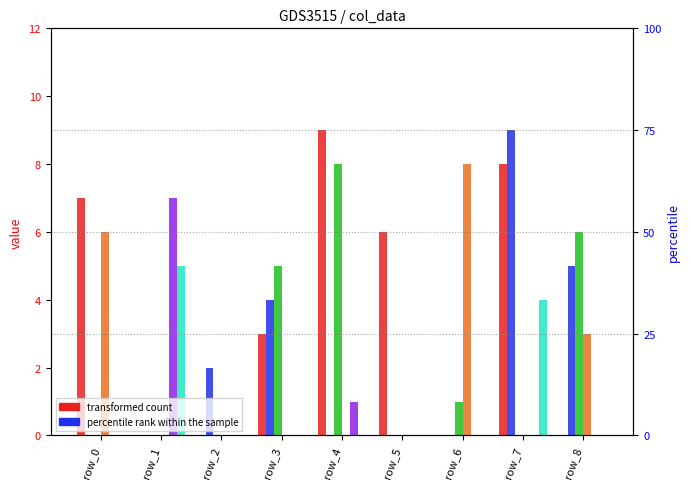

Reading left to right, what are all the values shown in this chart?

col_4: row_0=7	row_1=0	row_2=0	row_3=3	row_4=9	row_5=6	row_6=0	row_7=8	row_8=0
col_5: row_0=0	row_1=0	row_2=2	row_3=4	row_4=0	row_5=0	row_6=0	row_7=9	row_8=5
col_7: row_0=0	row_1=0	row_2=0	row_3=5	row_4=8	row_5=0	row_6=1	row_7=0	row_8=6
col_8: row_0=6	row_1=0	row_2=0	row_3=0	row_4=0	row_5=0	row_6=8	row_7=0	row_8=3
col_2: row_0=0	row_1=7	row_2=0	row_3=0	row_4=1	row_5=0	row_6=0	row_7=0	row_8=0
col_6: row_0=0	row_1=5	row_2=0	row_3=0	row_4=0	row_5=0	row_6=0	row_7=4	row_8=0